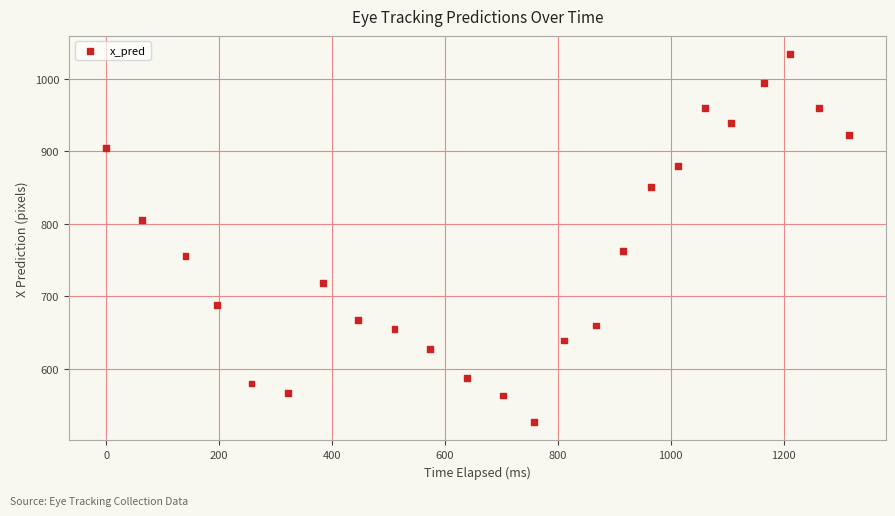

What Y value in the scatter plot is closest to 780?

762.8